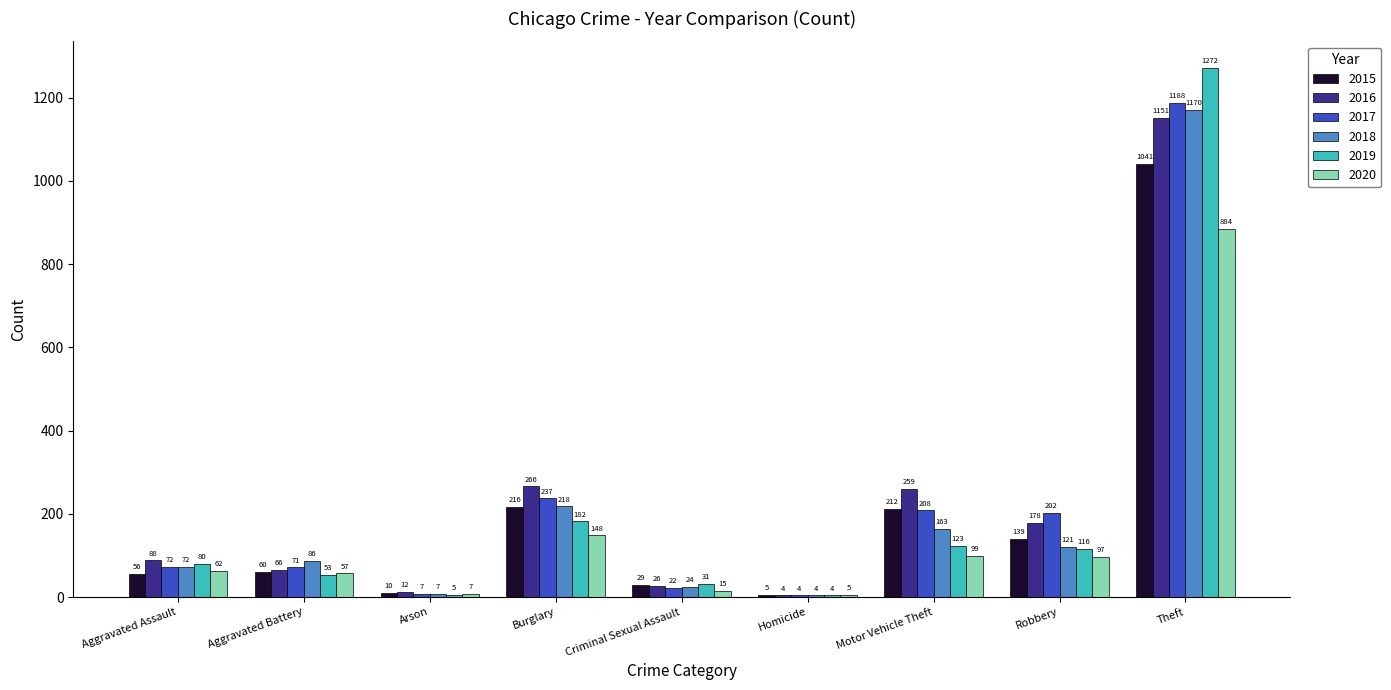

What is the total value across all series at Aggravated Assault?

430